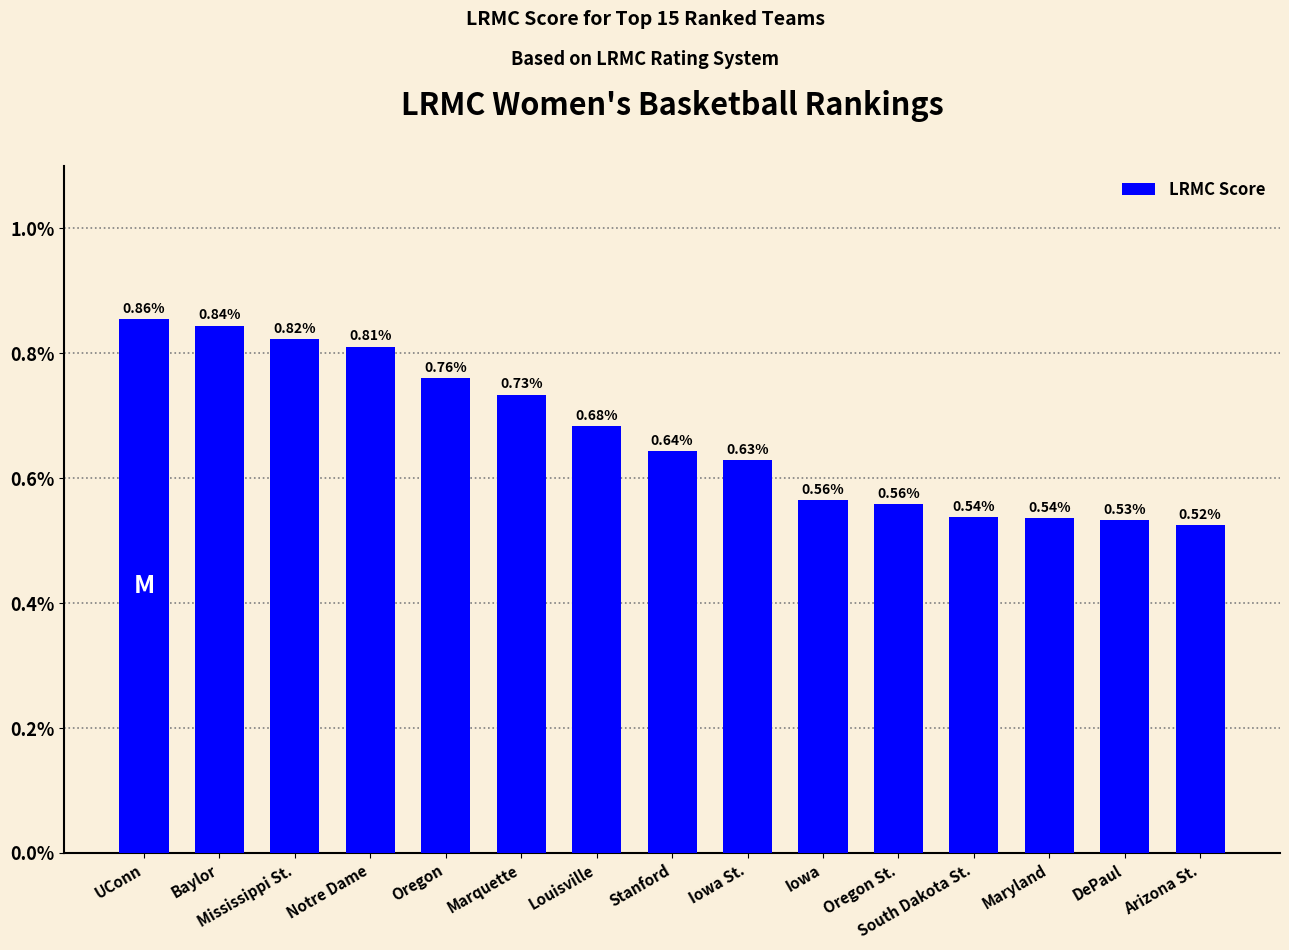

Are the bars grouped side by side (vs. stacked)?

No